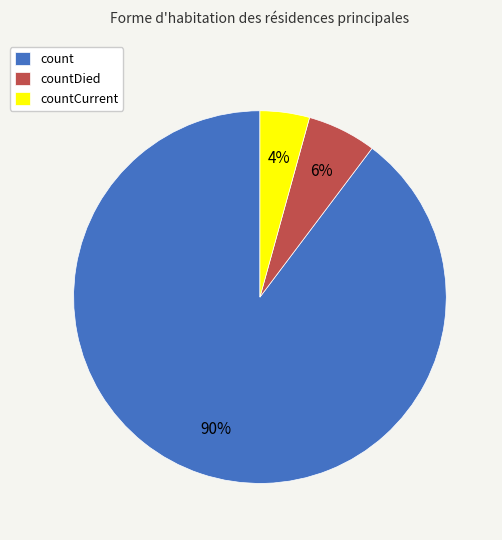

Count the number of slices in the pie.

3